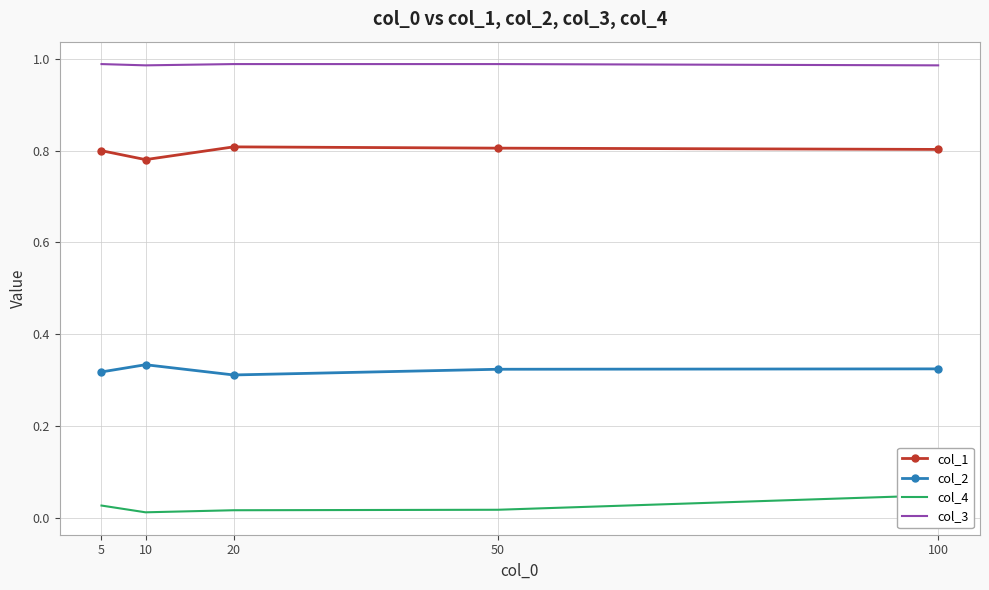

At which category is the sum across all series the highest?

100